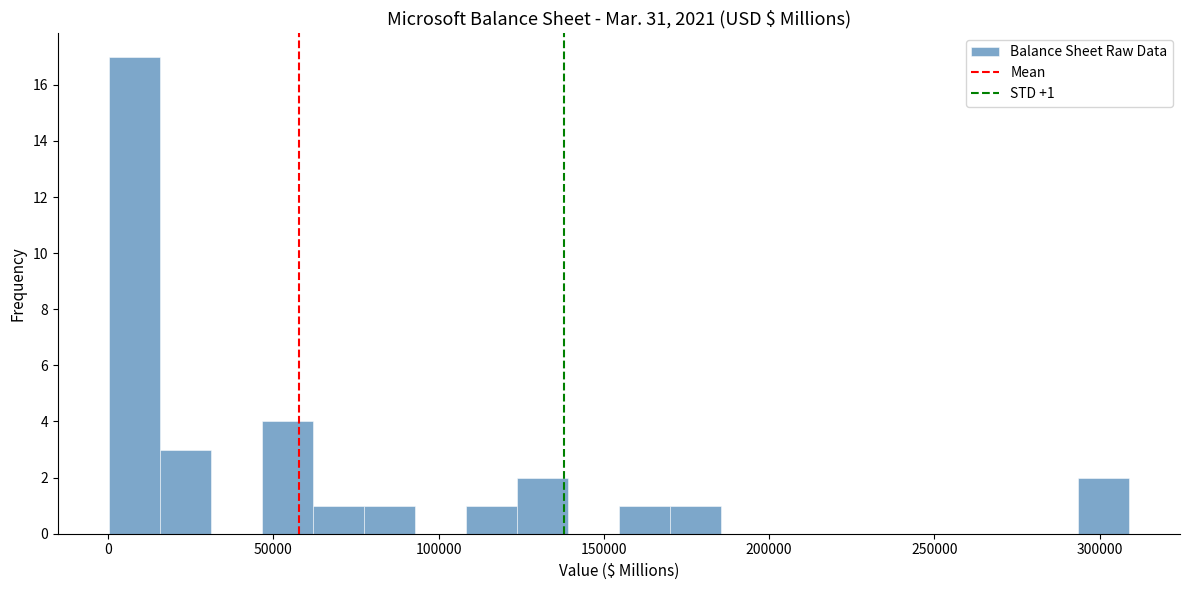

Read against the x-axis, roughly where is the centre of the tallest bar?

10000